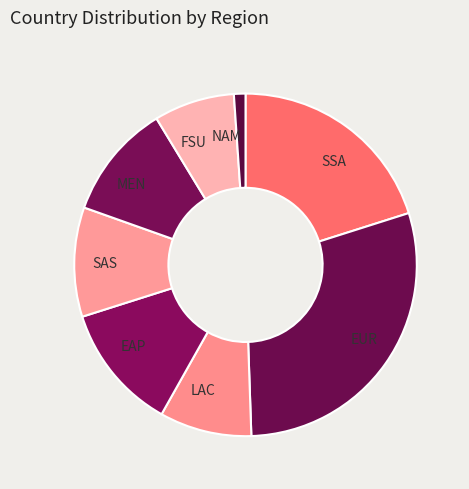

Is the sum of FSU and EAP greater than half?

No